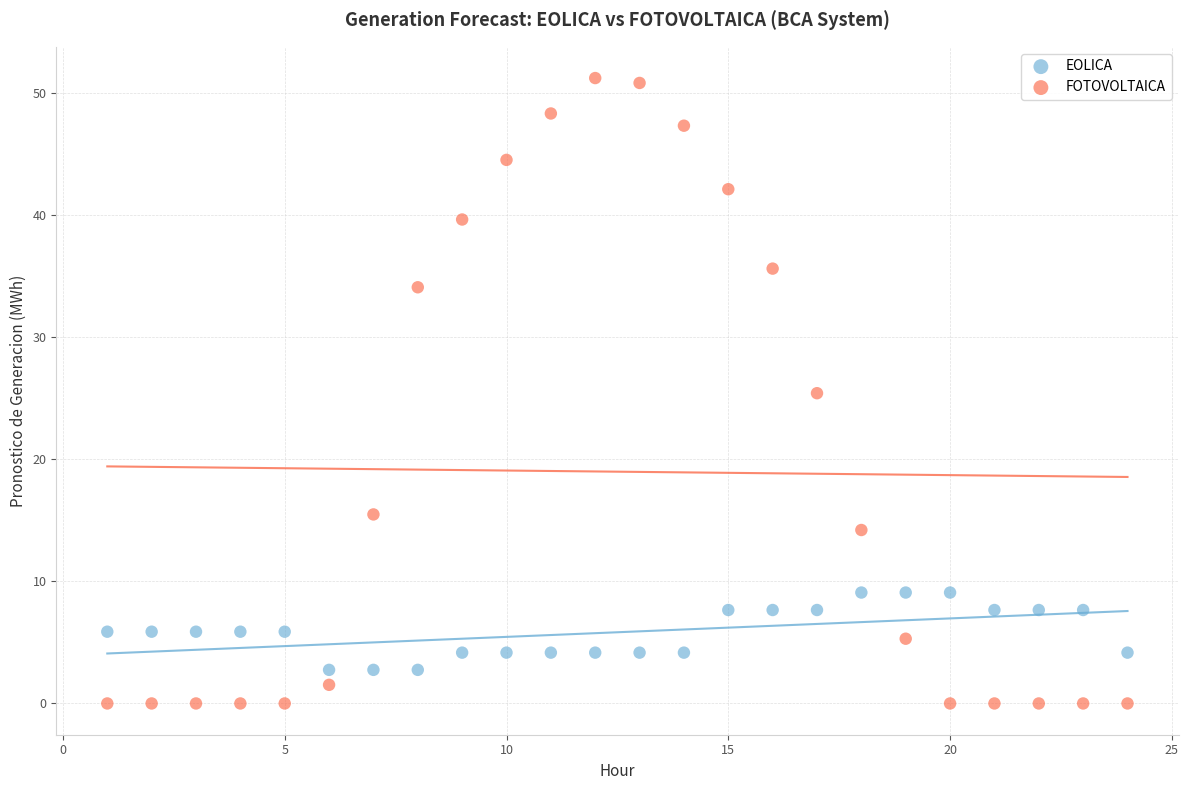

Which series reaches the maximum Y coordinate?

FOTOVOLTAICA